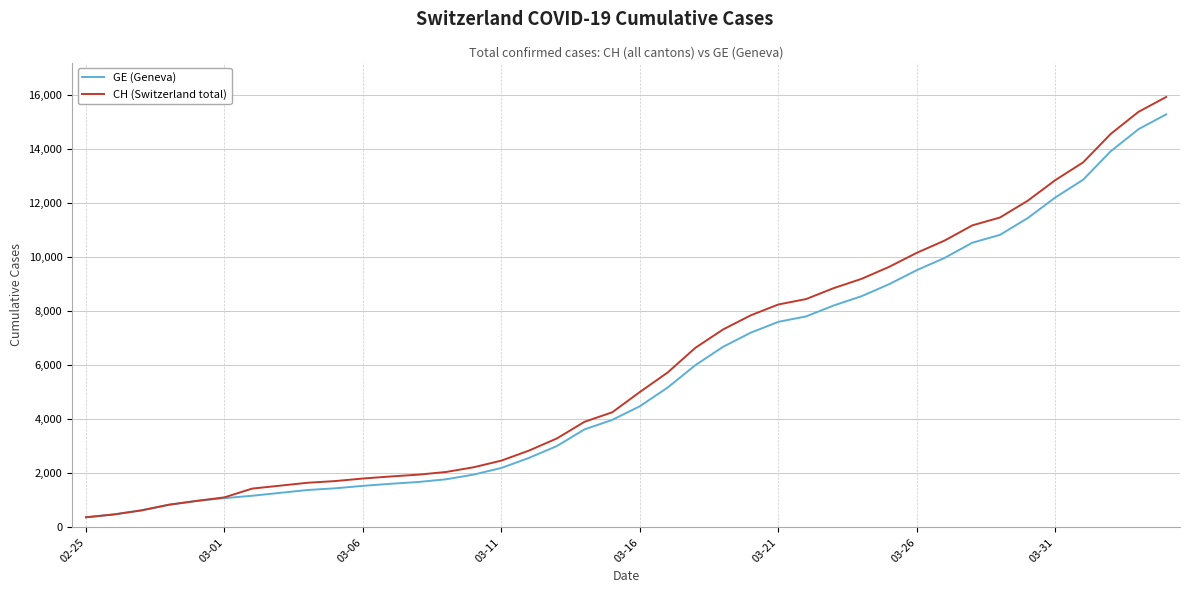

Rank the series by their maximum value, from highest to lowest.

CH (Switzerland total), GE (Geneva)